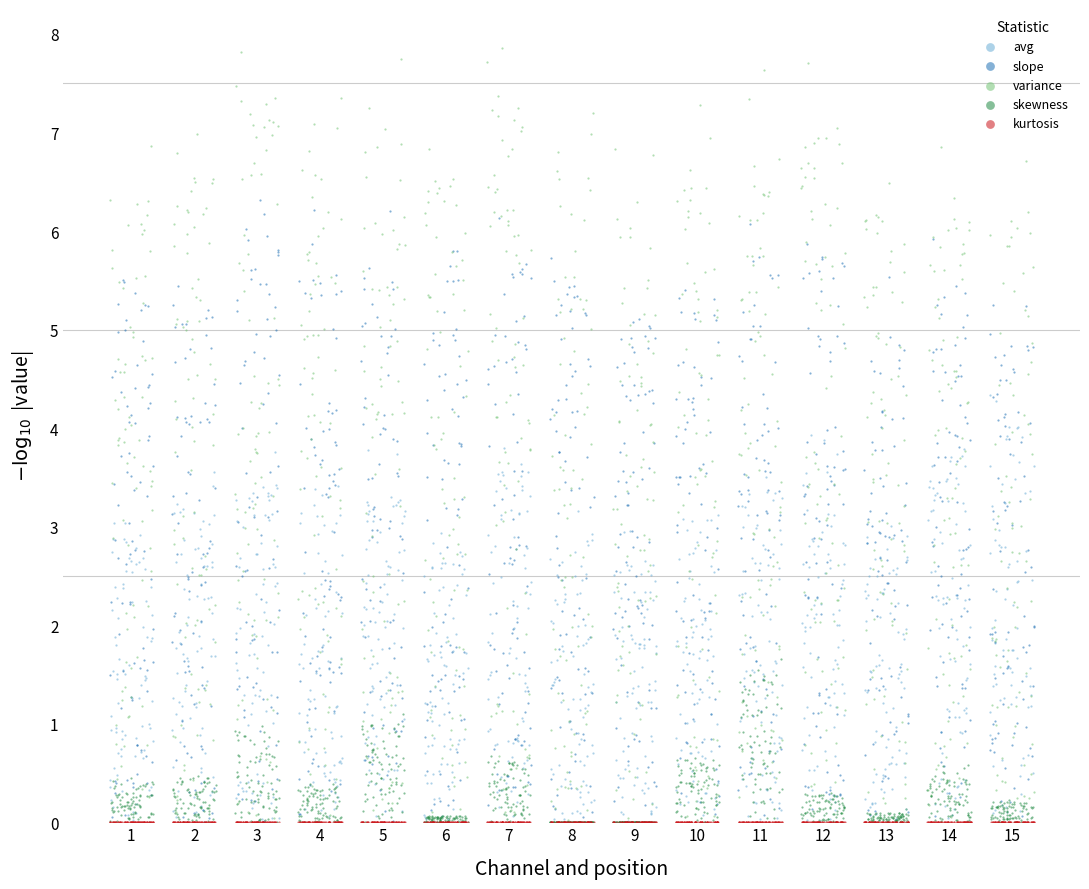

Which series reaches the maximum Y coordinate?

variance